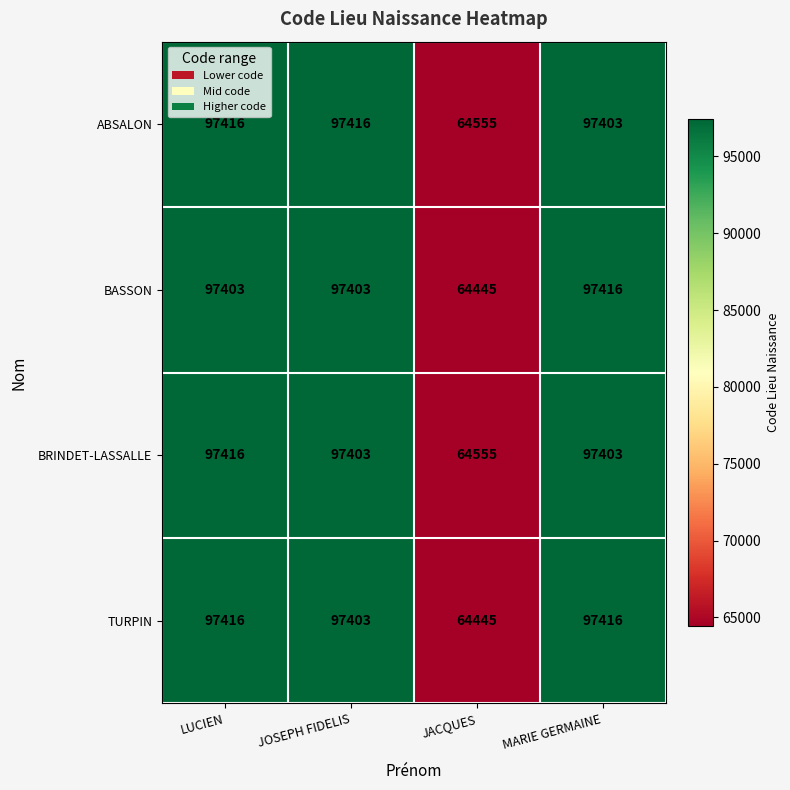

Reading left to right, what are all the values shown in this chart?

ABSALON: LUCIEN=97416	JOSEPH FIDELIS=97416	JACQUES=64555	MARIE GERMAINE=97403
BASSON: LUCIEN=97403	JOSEPH FIDELIS=97403	JACQUES=64445	MARIE GERMAINE=97416
BRINDET-LASSALLE: LUCIEN=97416	JOSEPH FIDELIS=97403	JACQUES=64555	MARIE GERMAINE=97403
TURPIN: LUCIEN=97416	JOSEPH FIDELIS=97403	JACQUES=64445	MARIE GERMAINE=97416